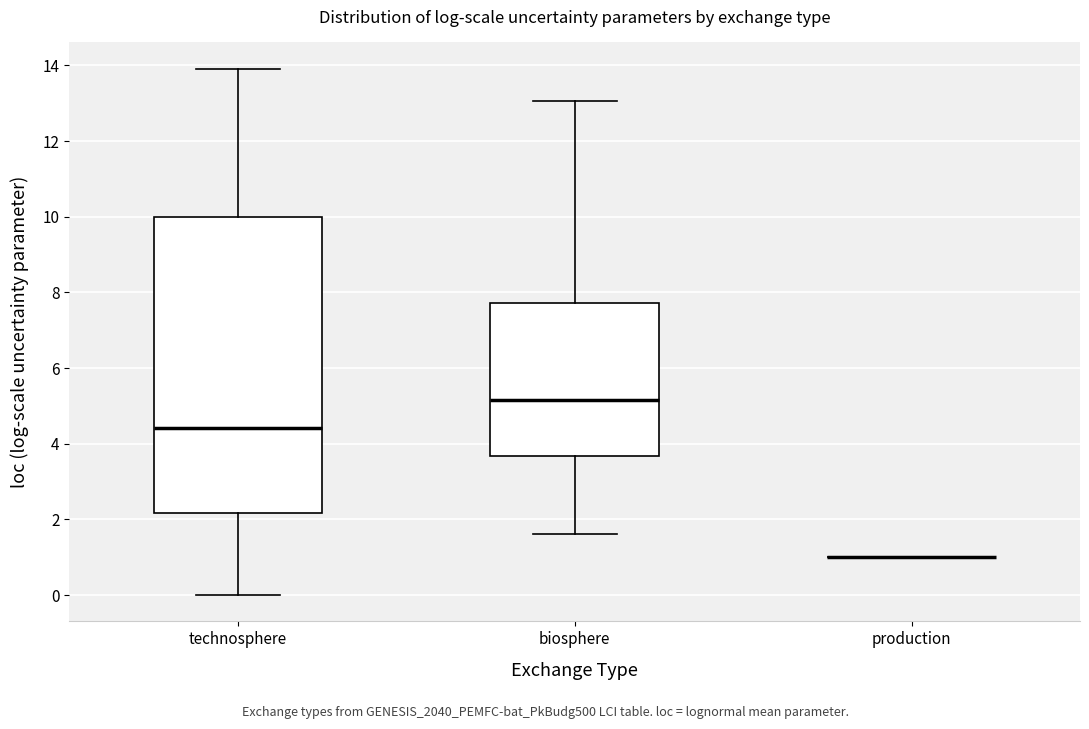

Which box is the tallest, from its lower edge to its upper edge?

technosphere